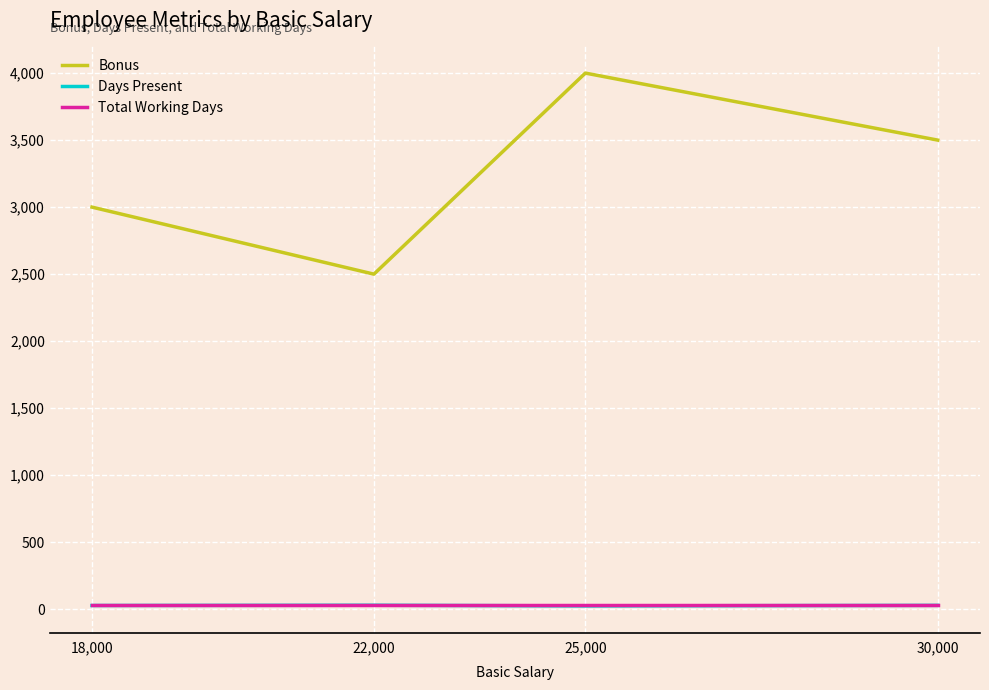

True or false: Bonus and Days Present cross at least once.

False